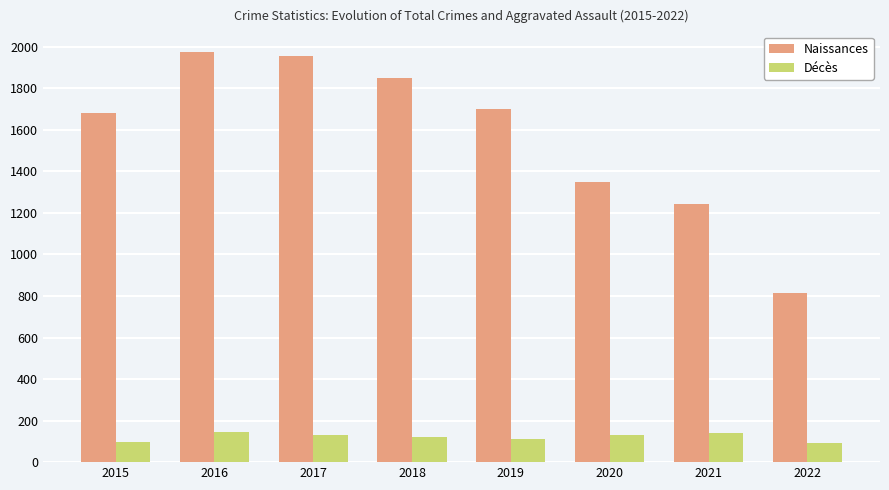

How many values in the Naissances series are below 1702?

4